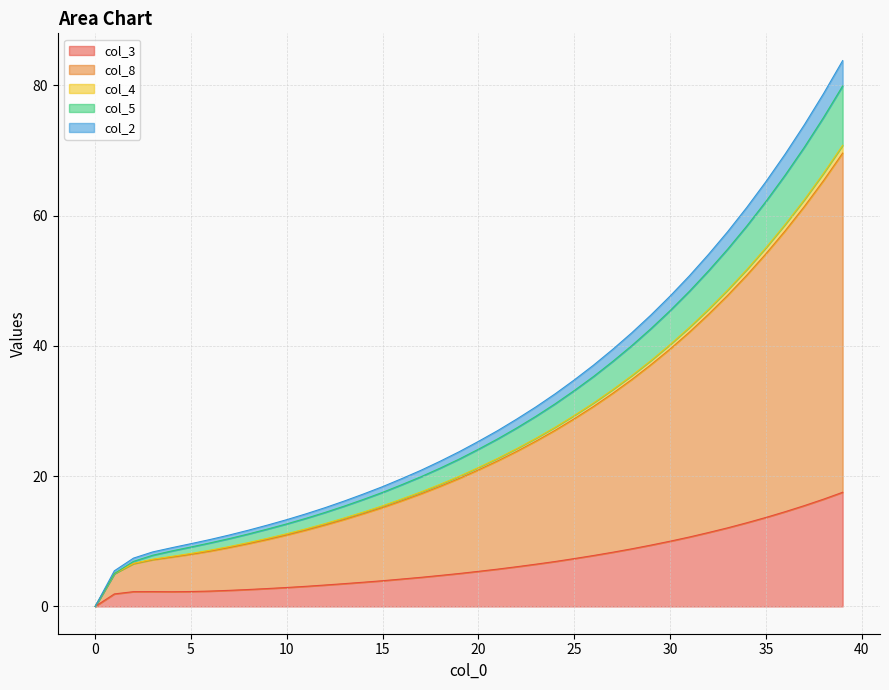

What are all the series names shown in the legend?

col_3, col_8, col_4, col_5, col_2